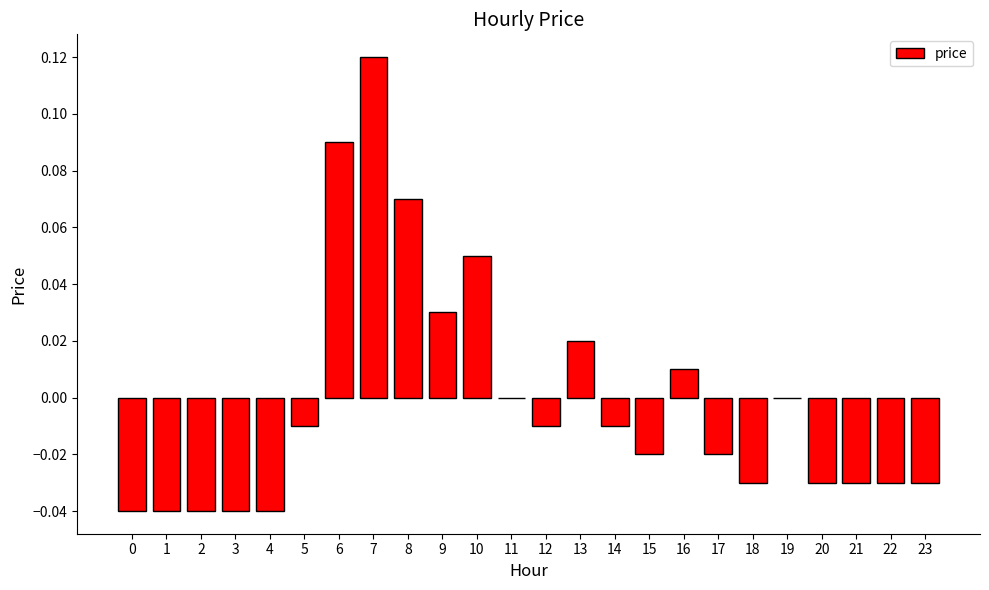

Which has a higher value, 20 or 14?

14